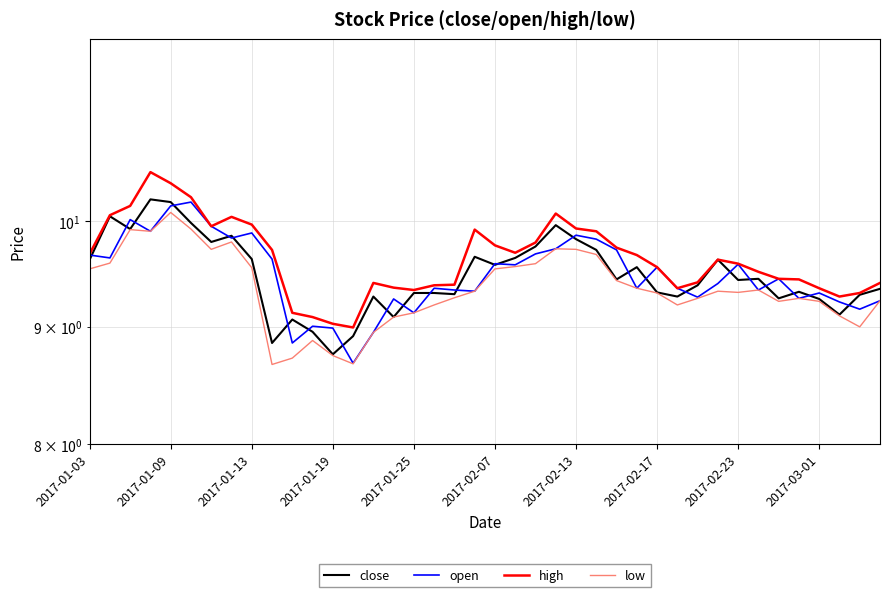

Reading left to right, what are all the values shown in this chart?

close: 9.6	10.1	9.9	10.2	10.2	10.0	9.8	9.9	9.6	8.9	9.1	9.0	8.8	8.9	9.3	9.1	9.3	9.3	9.3	9.7	9.6	9.6	9.8	10.0	9.8	9.7	9.4	9.6	9.3	9.3	9.4	9.6	9.4	9.4	9.3	9.3	9.3	9.1	9.3	9.3
open: 9.7	9.6	10.0	9.9	10.2	10.2	10.0	9.8	9.9	9.6	8.9	9.0	9.0	8.7	8.9	9.3	9.1	9.4	9.3	9.3	9.6	9.6	9.7	9.7	9.9	9.8	9.7	9.4	9.6	9.4	9.3	9.4	9.6	9.3	9.4	9.3	9.3	9.2	9.2	9.2
high: 9.7	10.1	10.2	10.5	10.4	10.2	10.0	10.0	10.0	9.7	9.1	9.1	9.0	9.0	9.4	9.4	9.3	9.4	9.4	9.9	9.8	9.7	9.8	10.1	9.9	9.9	9.7	9.7	9.6	9.4	9.4	9.6	9.6	9.5	9.4	9.4	9.4	9.3	9.3	9.4
low: 9.5	9.6	9.9	9.9	10.1	9.9	9.7	9.8	9.5	8.7	8.7	8.9	8.7	8.7	8.9	9.1	9.1	9.2	9.3	9.3	9.5	9.6	9.6	9.7	9.7	9.7	9.4	9.4	9.3	9.2	9.3	9.3	9.3	9.3	9.2	9.3	9.2	9.1	9.0	9.2